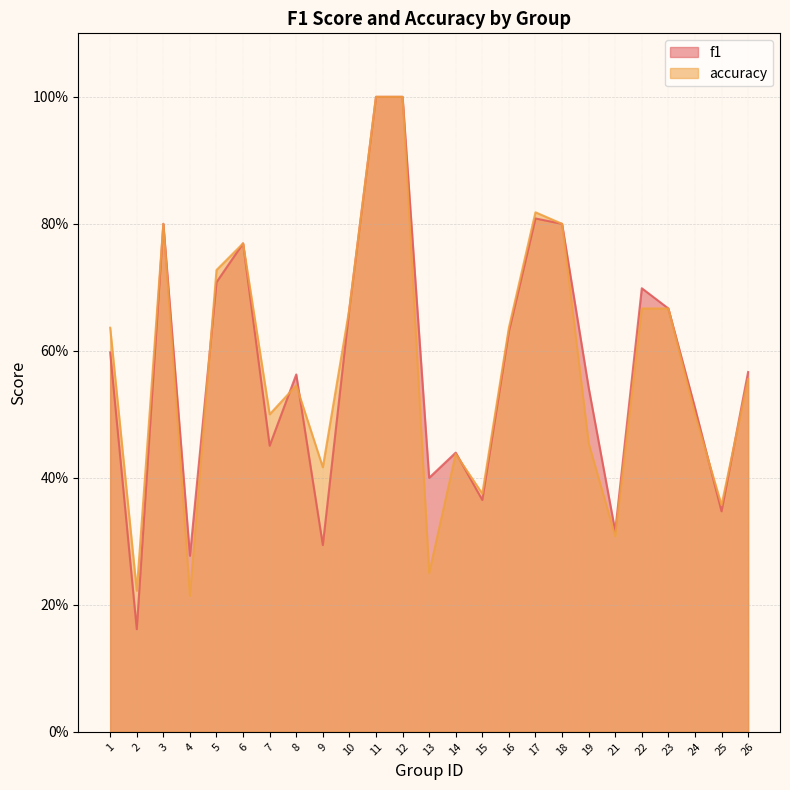

What is the average value of the accuracy series?

0.6